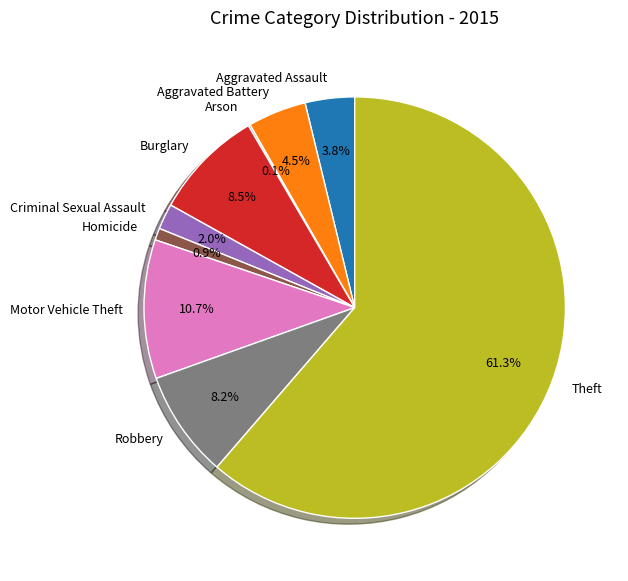

To the nearest percent, what percentage of the pie is Criminal Sexual Assault?

2%